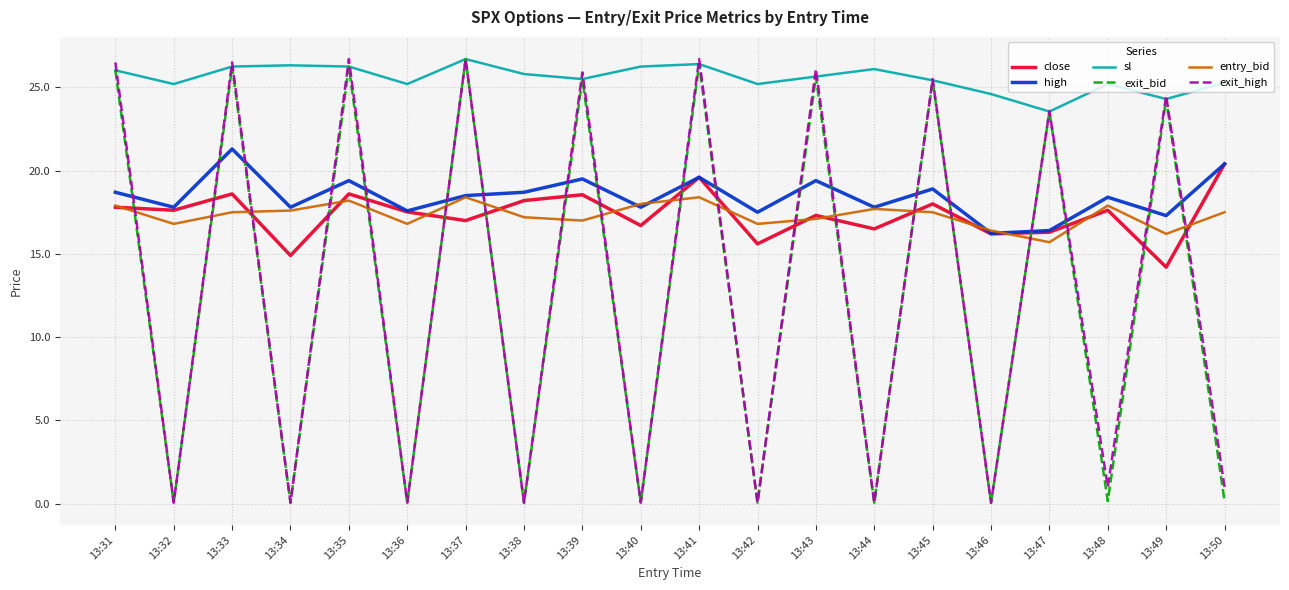

What is the maximum value for entry_bid?

18.4